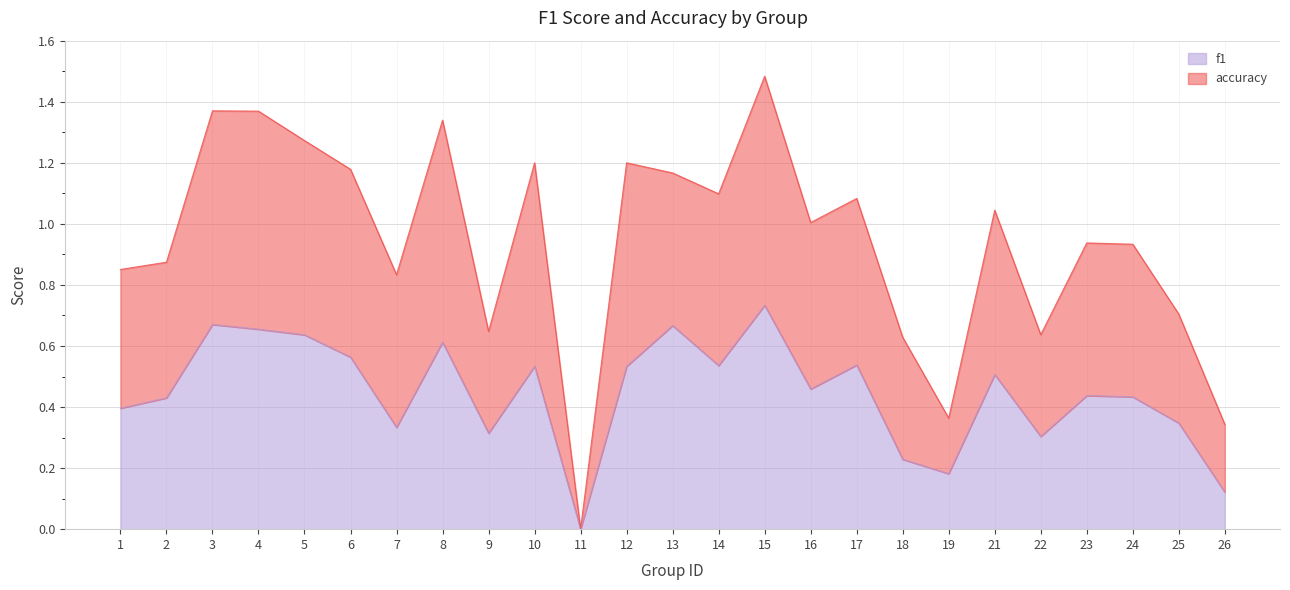

Rank the series by their average value, from highest to lowest.

accuracy, f1